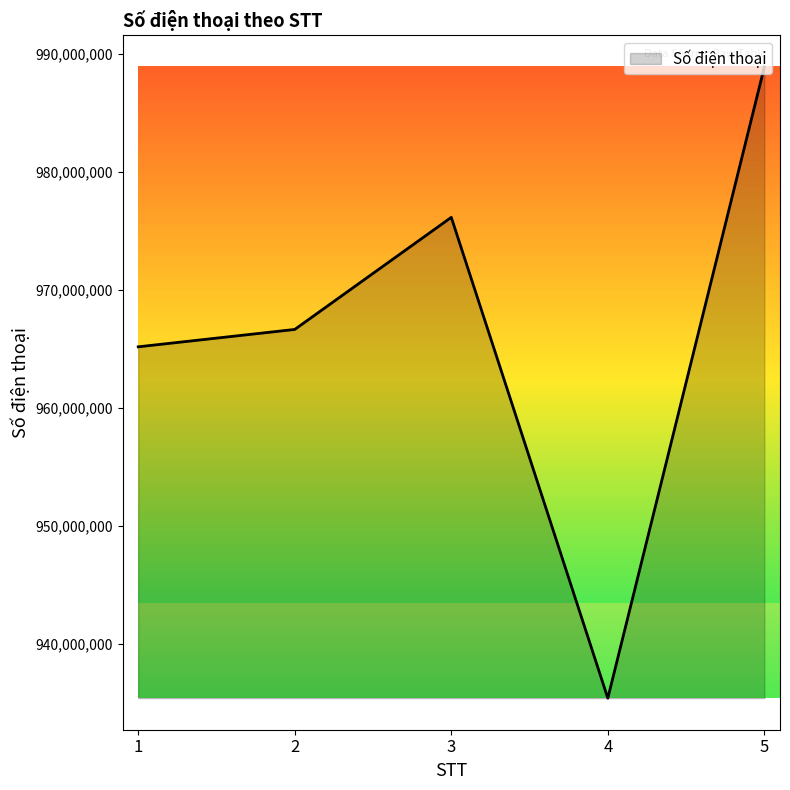

Rank the categories by value from highest to lowest.

5, 3, 2, 1, 4